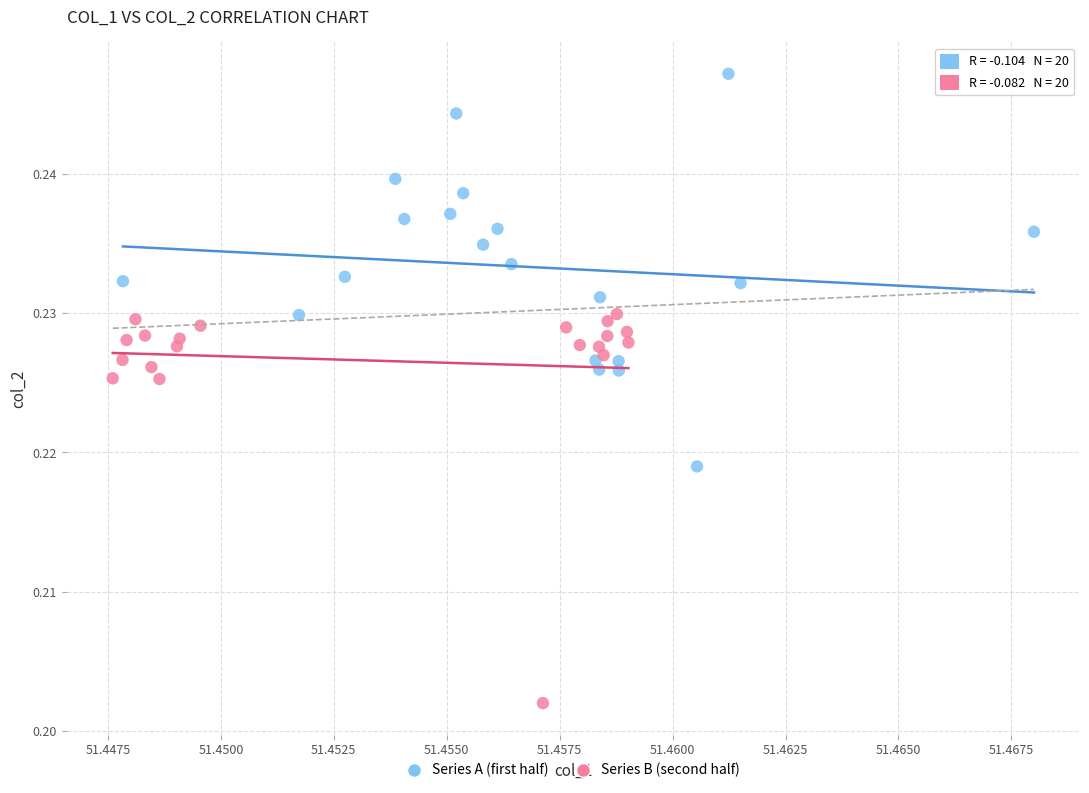

Which series reaches the maximum Y coordinate?

Series A (first half)